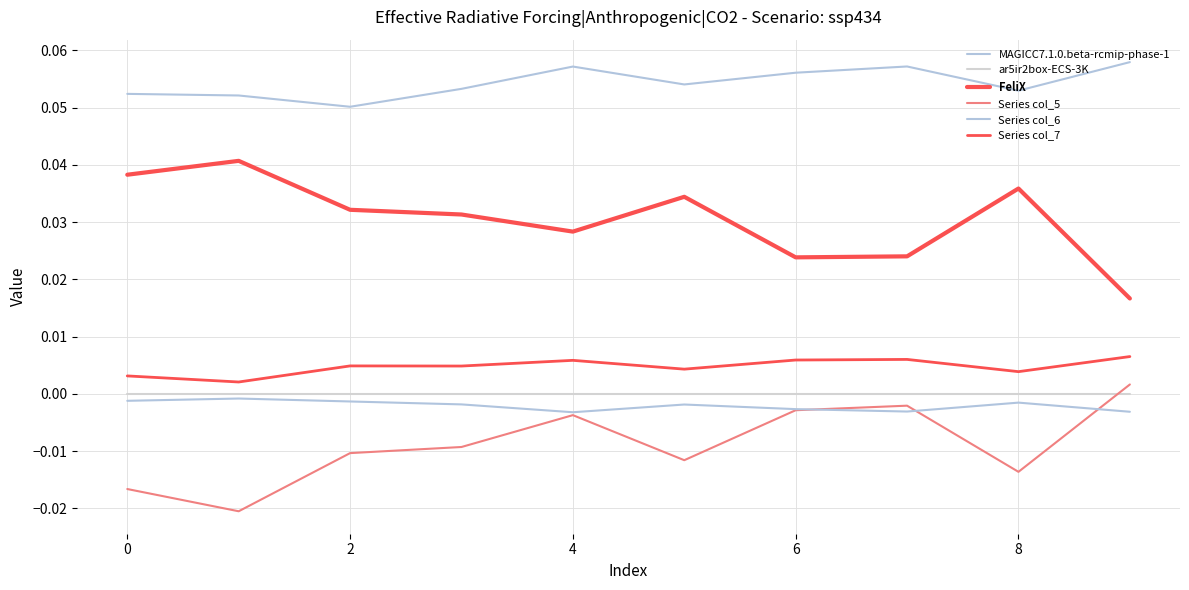

Is this an area chart (filled region under the line)?

No